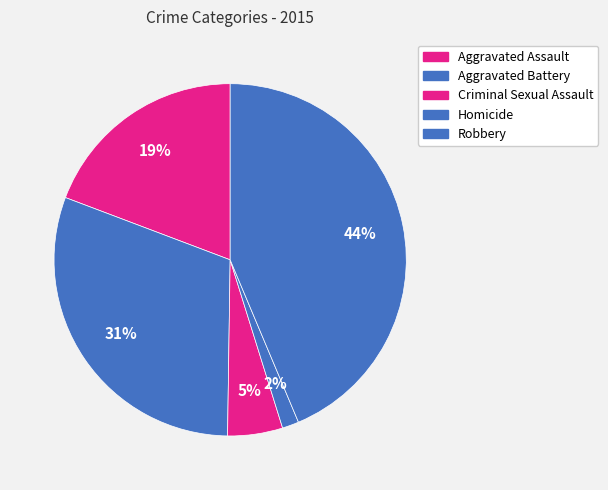

True or false: Robbery accounts for 44% of the total.

True